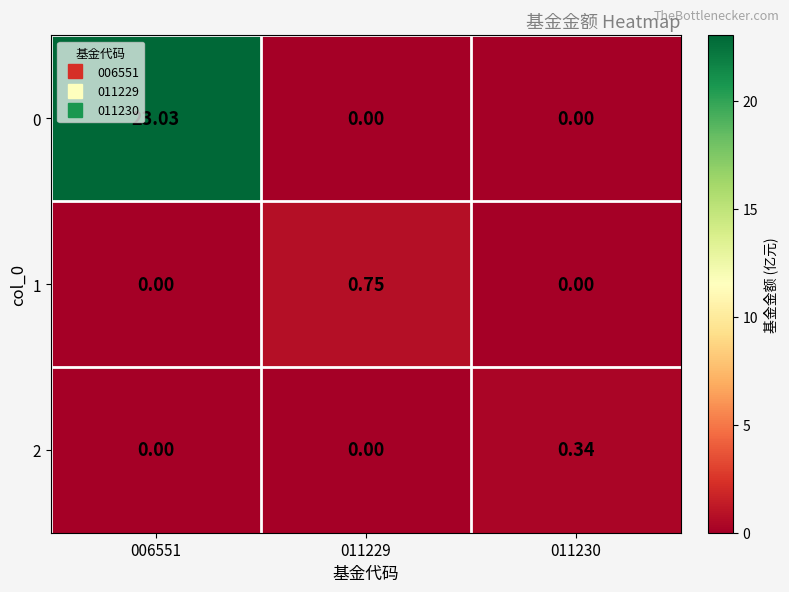

How many categories are shown in the chart?

3